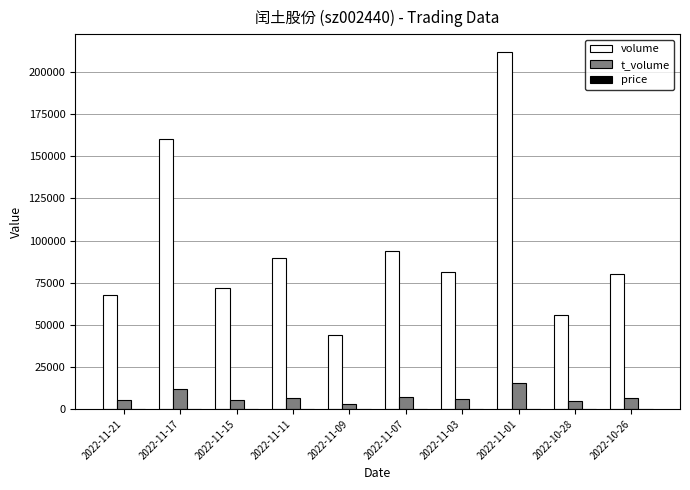

At which category is the sum across all series the highest?

2022-11-01